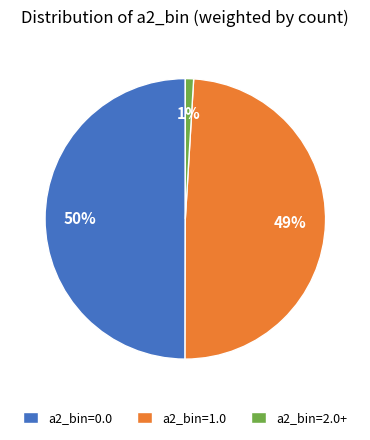

Does a2_bin=1.0 account for over 50% of the chart?

No